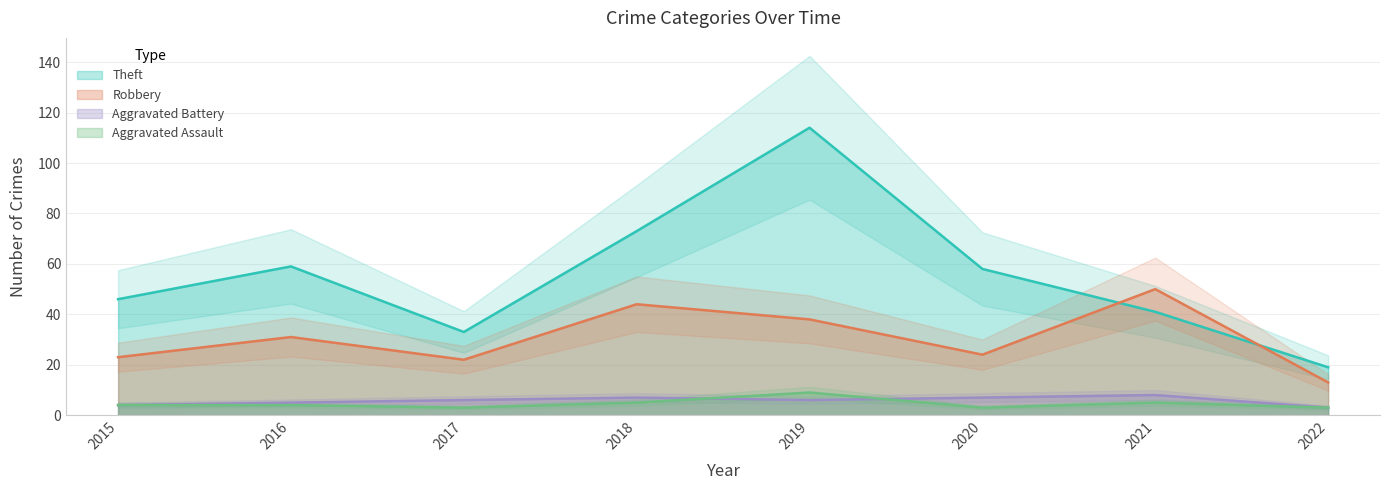

What is the difference between the Theft values at 2019 and 2017?

81